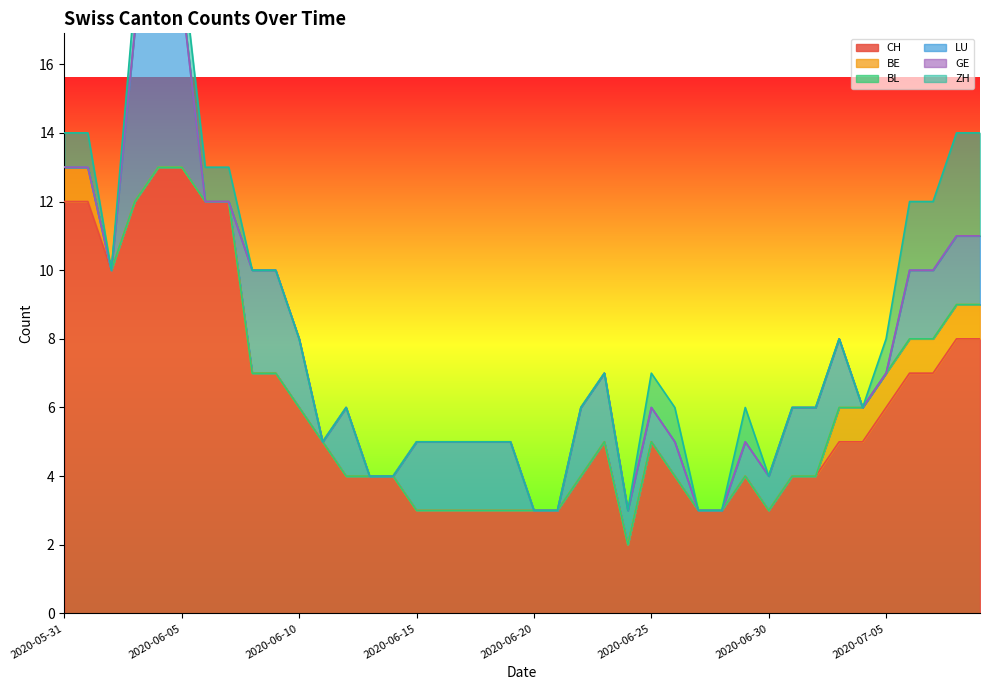

True or false: BL and ZH cross at least once.

False